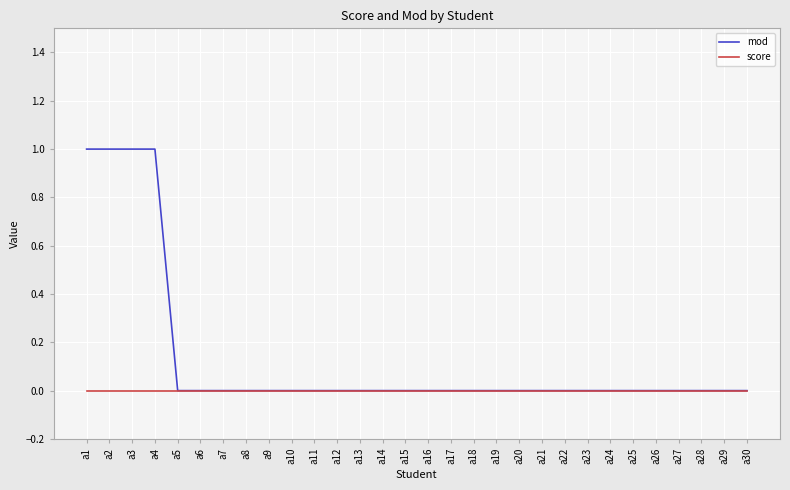

Which series has the largest total across all categories?

mod